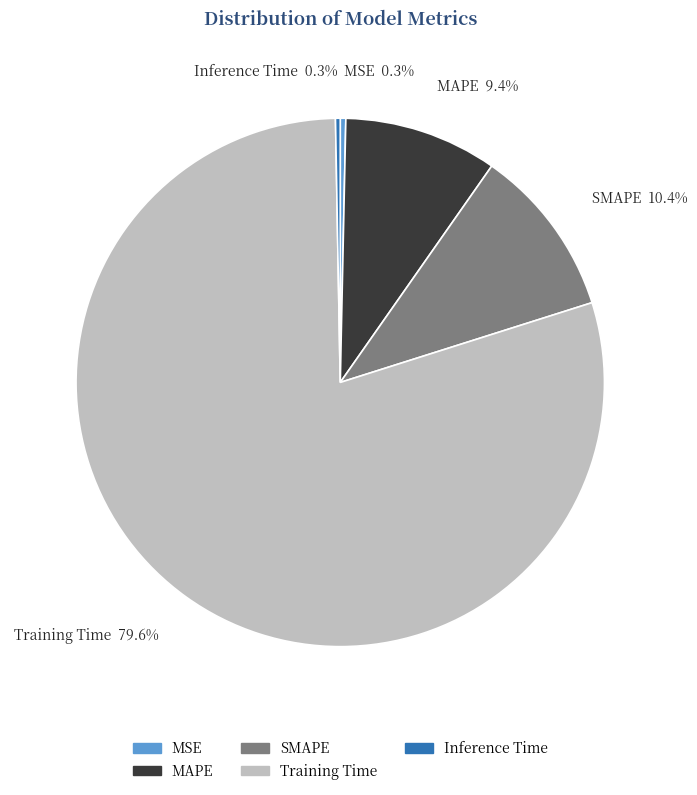

To the nearest percent, what portion does MAPE represent?

9%